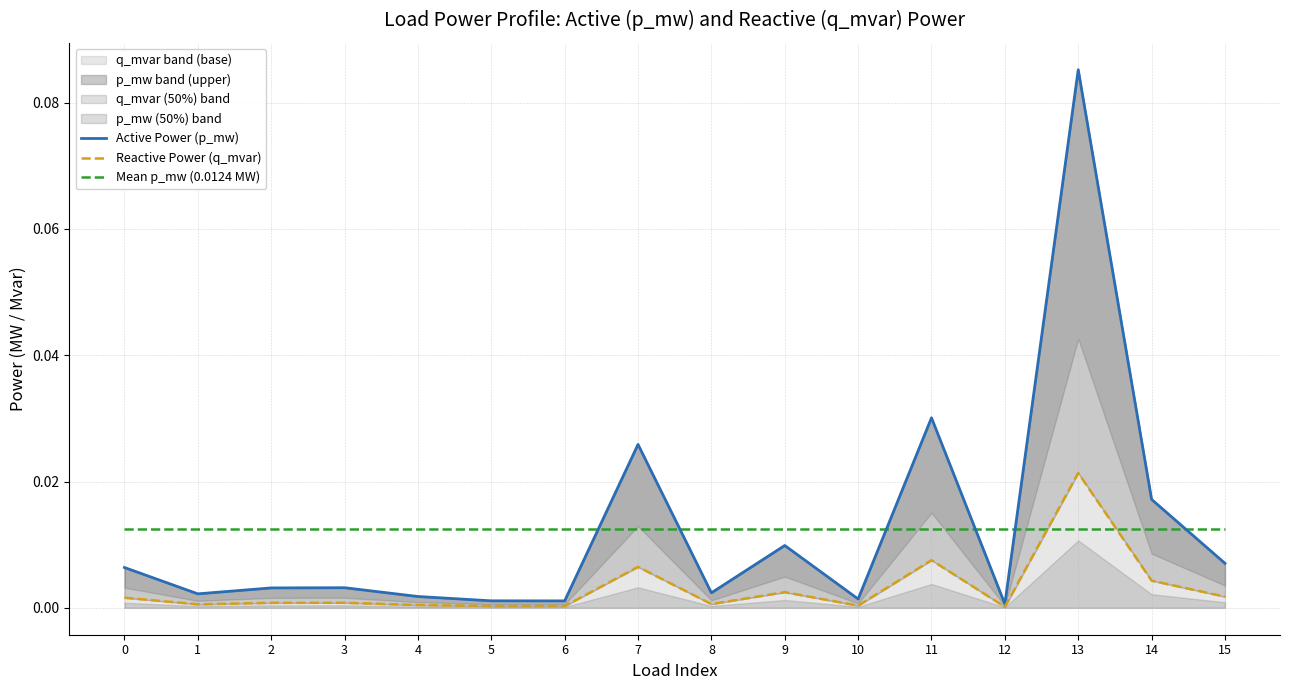

The value of Reactive Power (q_mvar) at 10 is 0.0. True or false?

True